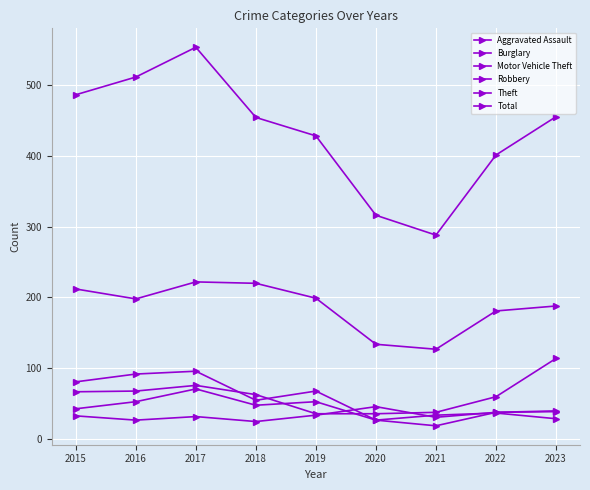

What is the total value across all series at 2022?

755